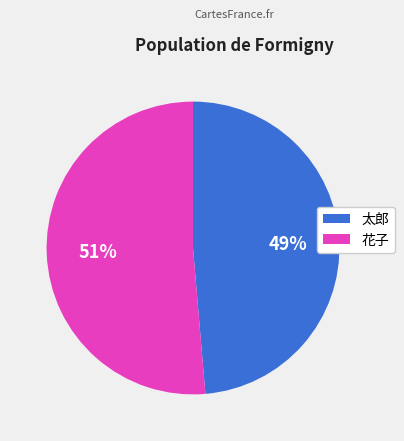

True or false: 花子 accounts for 51% of the total.

True